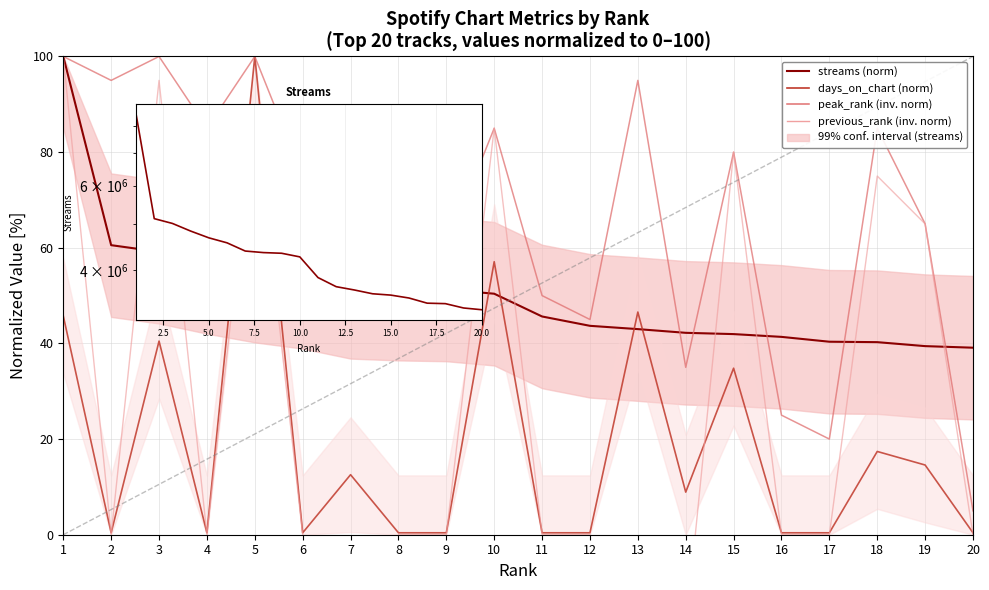

True or false: days_on_chart (norm) has more than 2 interior local peaks.

True